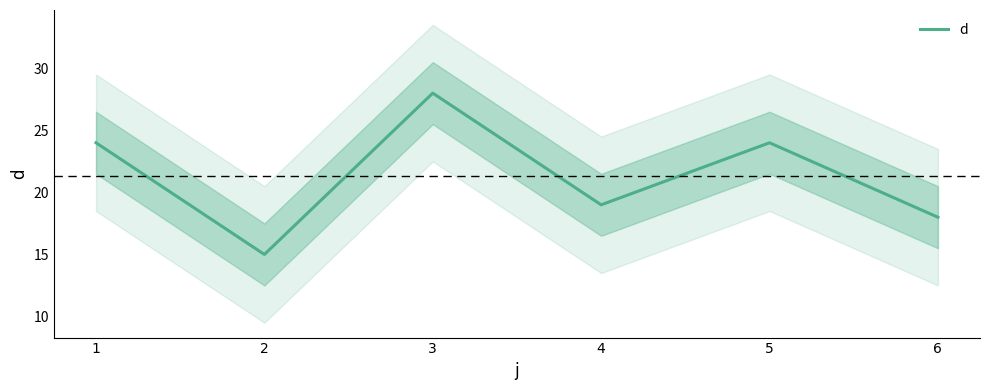

True or false: the data has more than 0 interior local peaks.

True